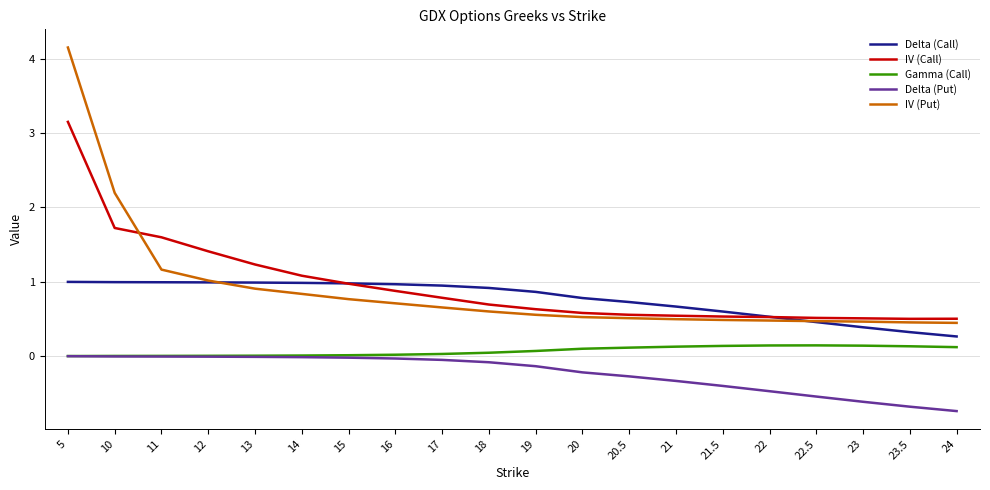

What position from the right is 24?

1